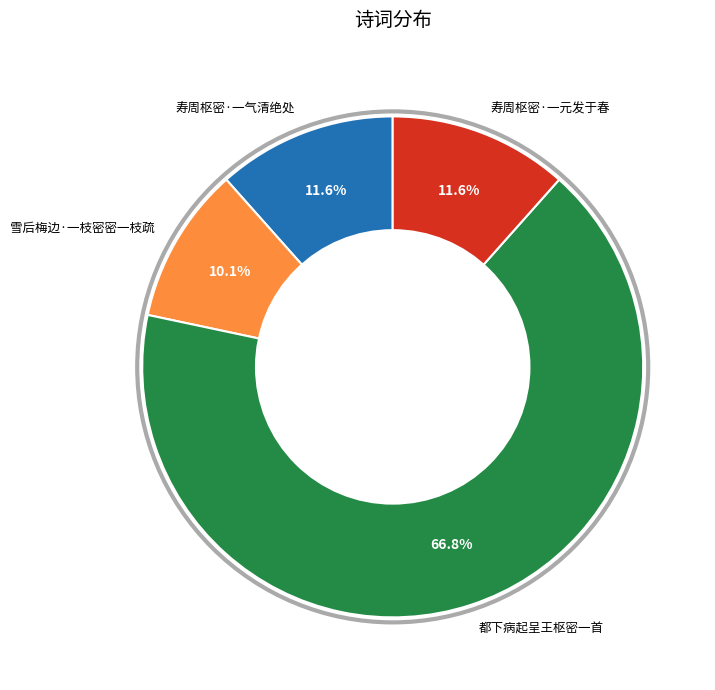

To the nearest percent, what percentage of the pie is 寿周枢密·一气清绝处?

12%